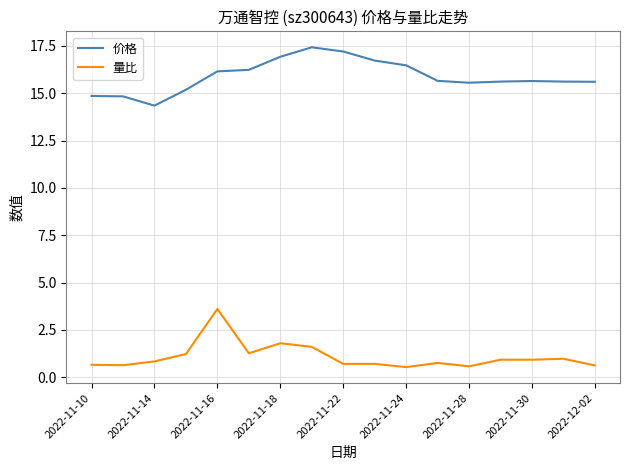

Count the number of categories in the chart.

17